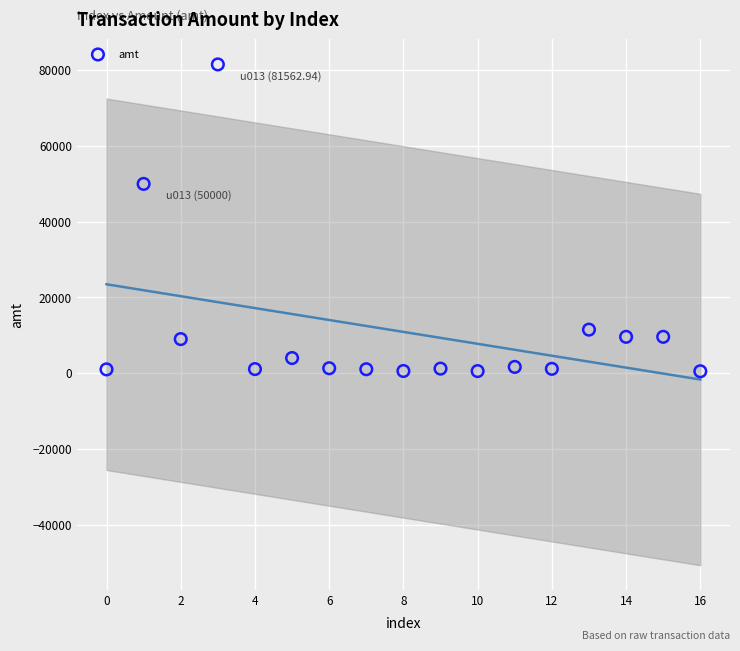

What is the range of Y values (max minus min)?

81063.0